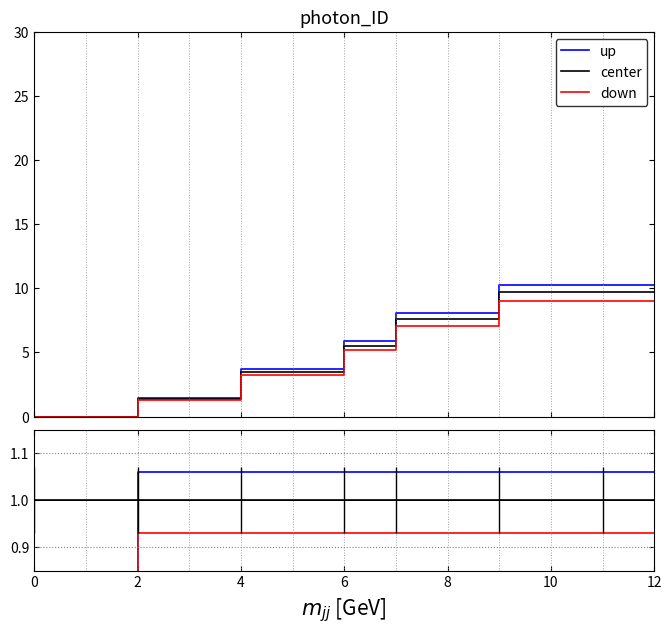

Which series has the widest spread of values?

up